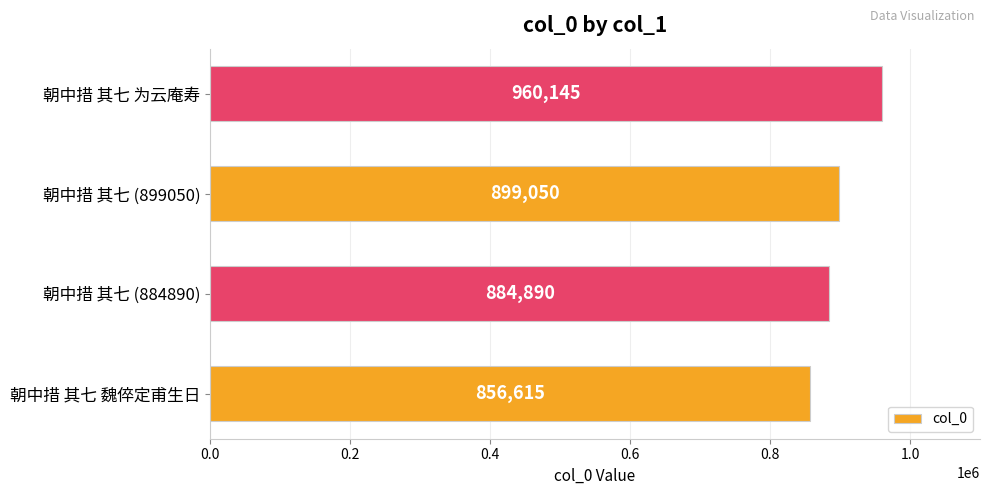

Count the values in the range 884890 to 960145.

3